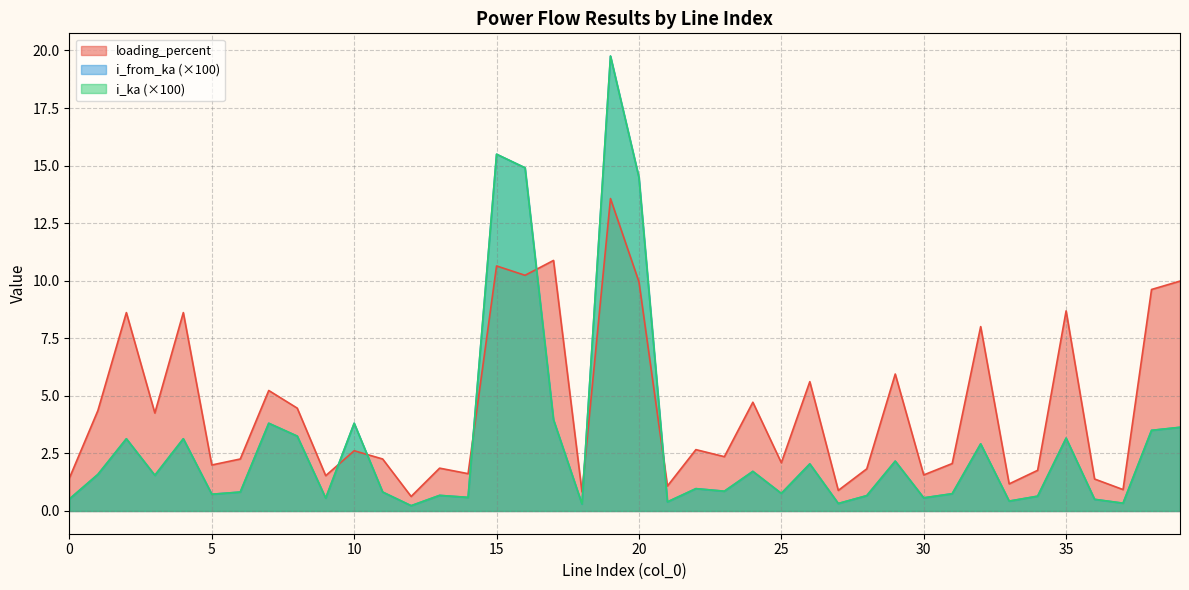

How many lines are shown in the chart?

3